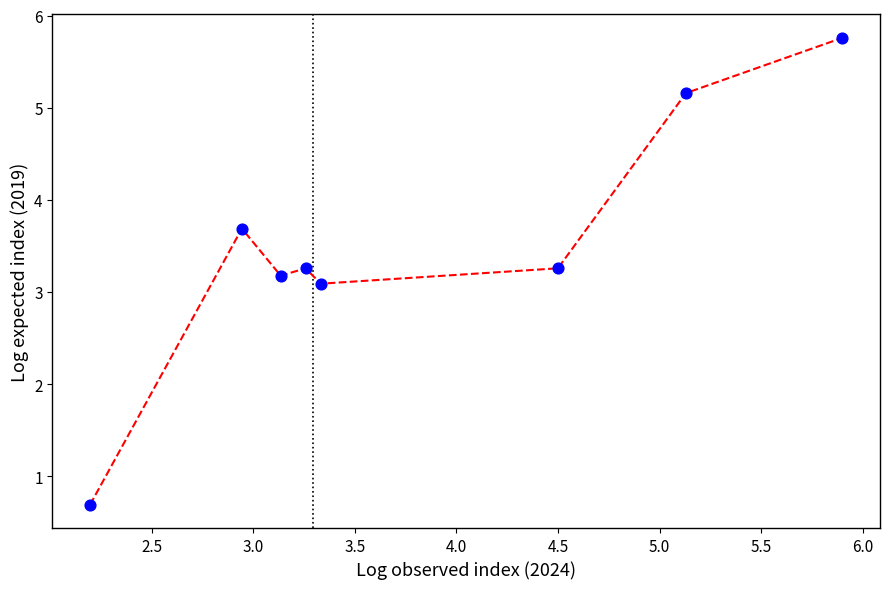

What is the average value?

3.5